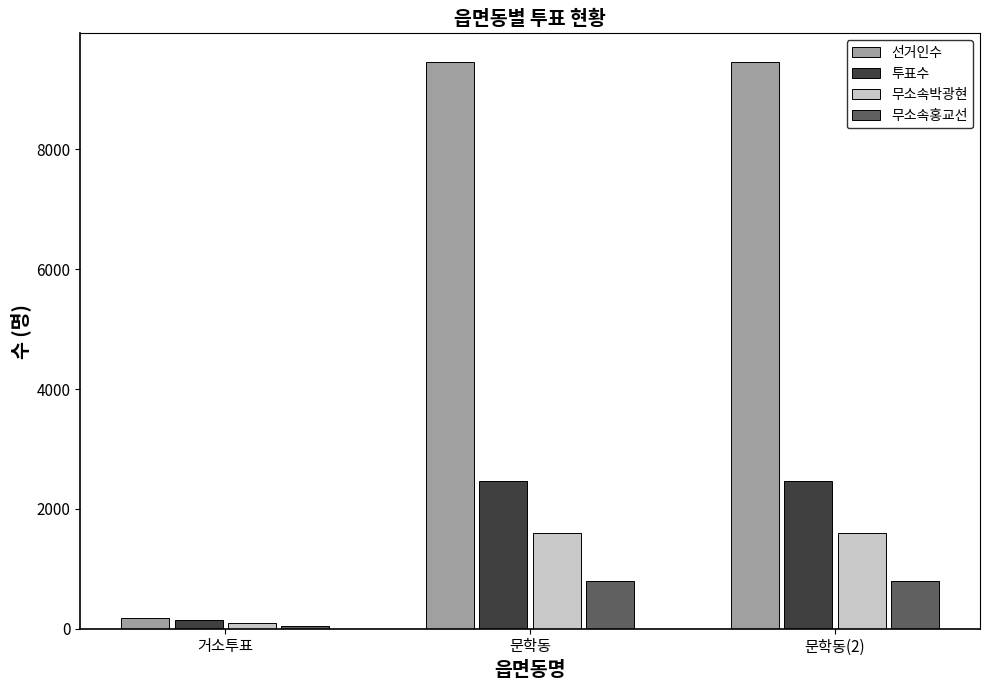

What is the approximate value of 투표수 at 거소투표?

152